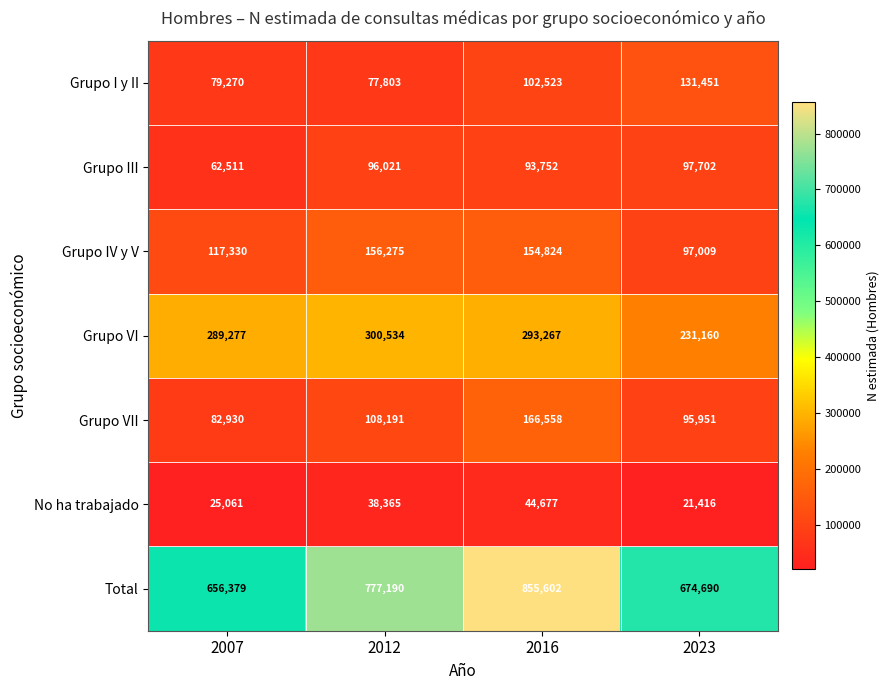

What is the difference between the maximum and minimum values in the Grupo I y II series?

53648